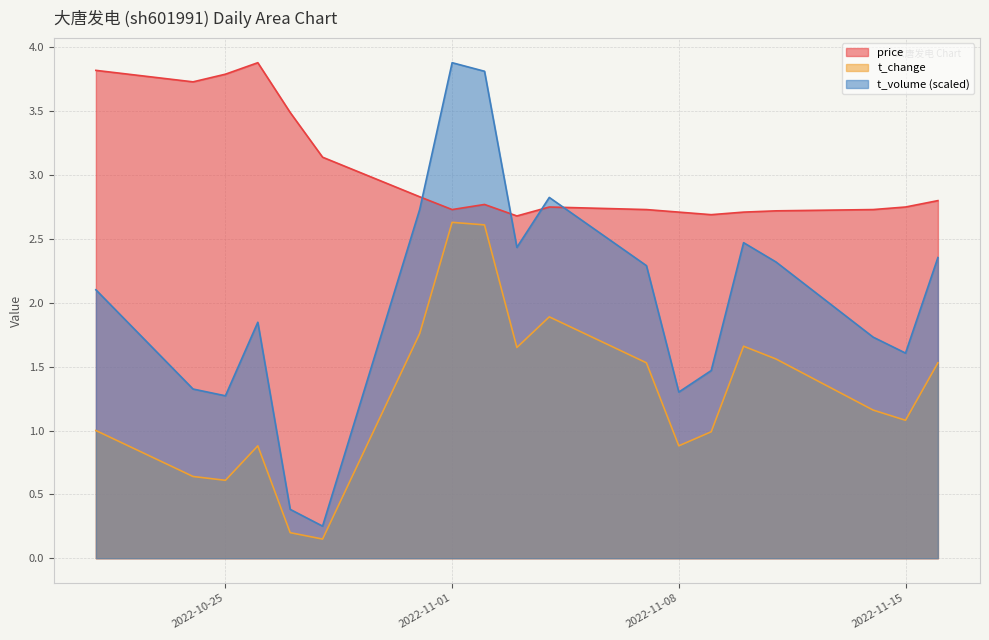

What is the label of the 2nd point from the right?

2022-11-15